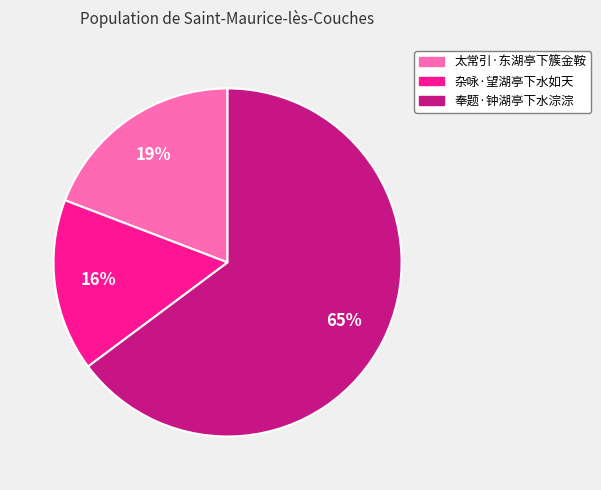

What is the majority slice?

奉题·钟湖亭下水淙淙